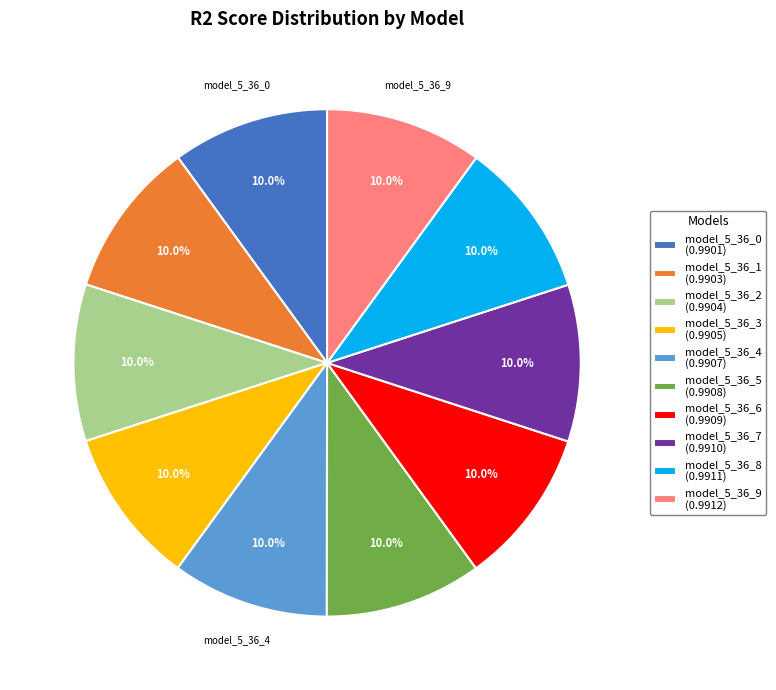

What percentage is the model_5_36_1 slice, to the nearest percent?

10%